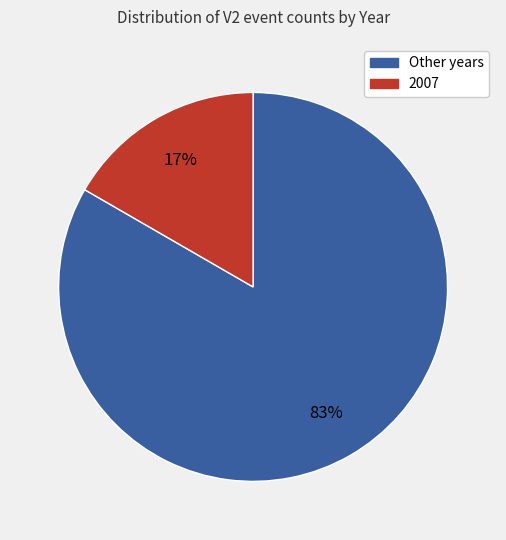

To the nearest percent, what is the average slice percentage?

50%